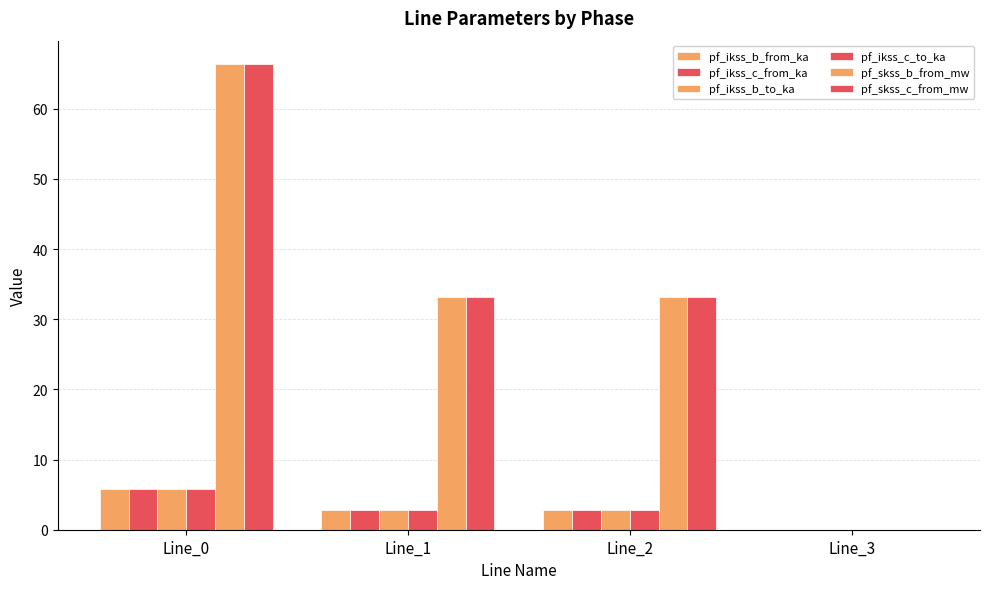

The value of pf_ikss_b_from_ka at Line_3 is 2.3. True or false?

False